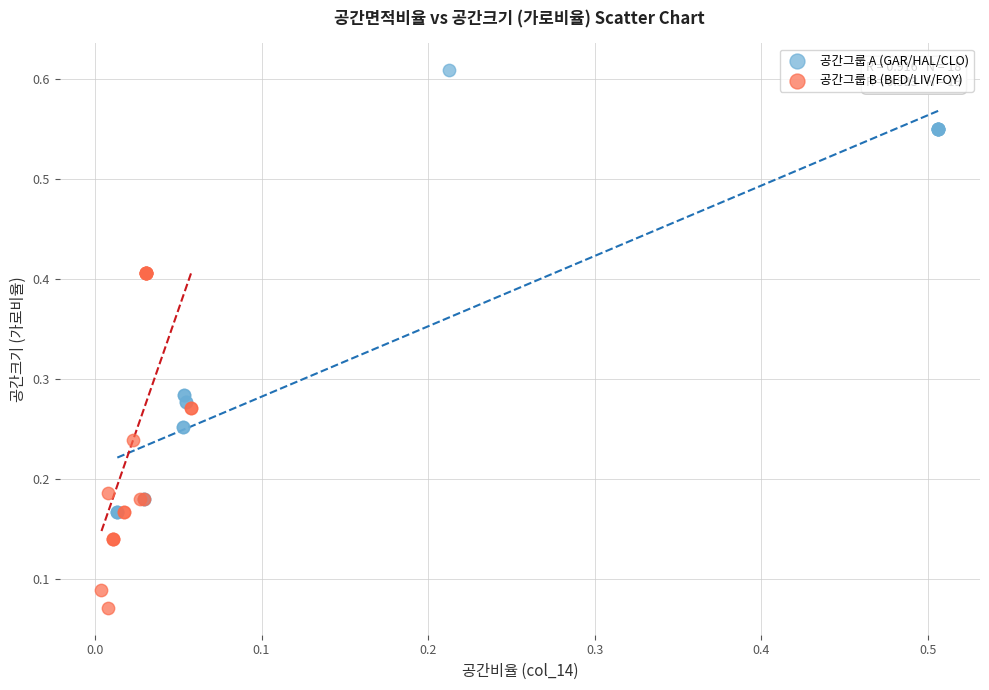

Which series has the widest spread of Y values?

공간그룹 A (GAR/HAL/CLO)